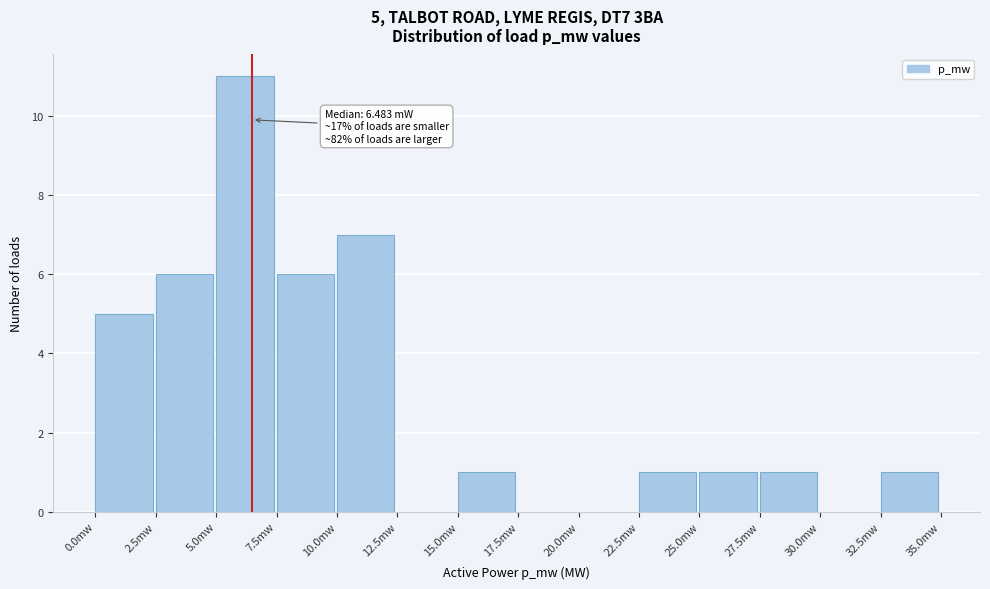

Reading left to right, transcribe all the data shown in this chart.

0.0mw=5	2.5mw=6	5.0mw=11	7.5mw=6	10.0mw=7	12.5mw=0	15.0mw=1	17.5mw=0	20.0mw=0	22.5mw=1	25.0mw=1	27.5mw=1	30.0mw=0	32.5mw=1